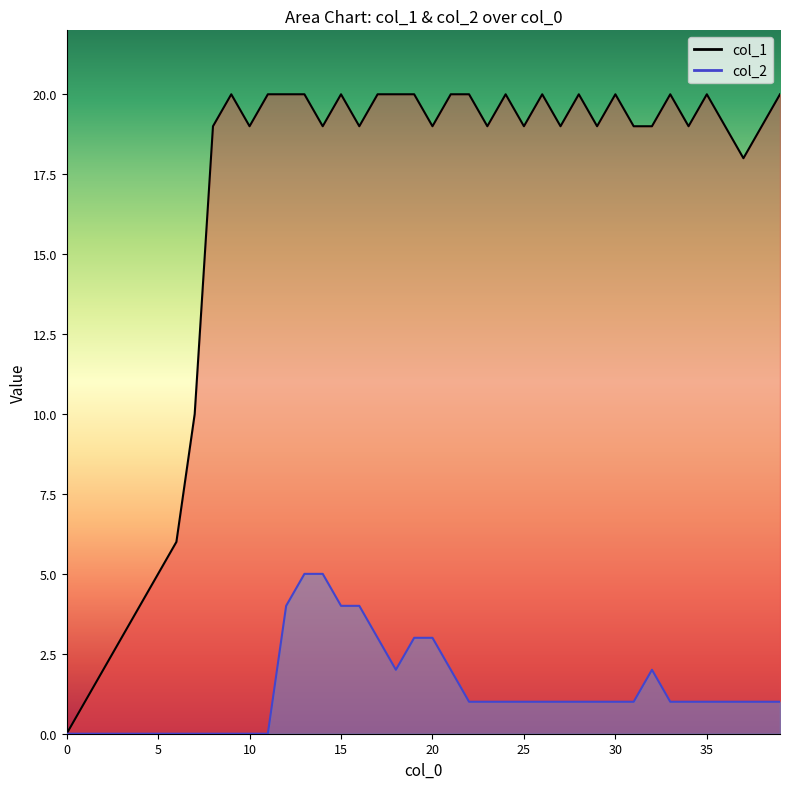

Which category has the highest value across all series?

9